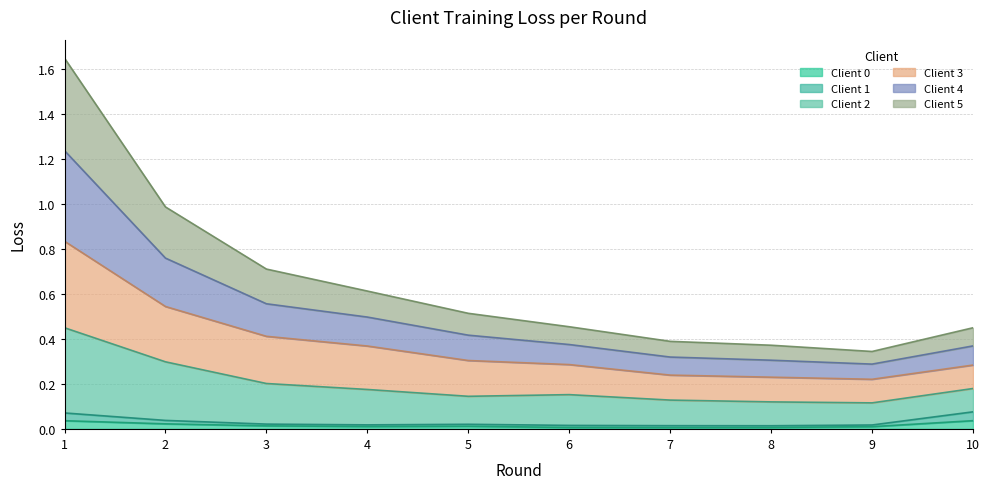

True or false: Client 4 and Client 5 cross at least once.

False